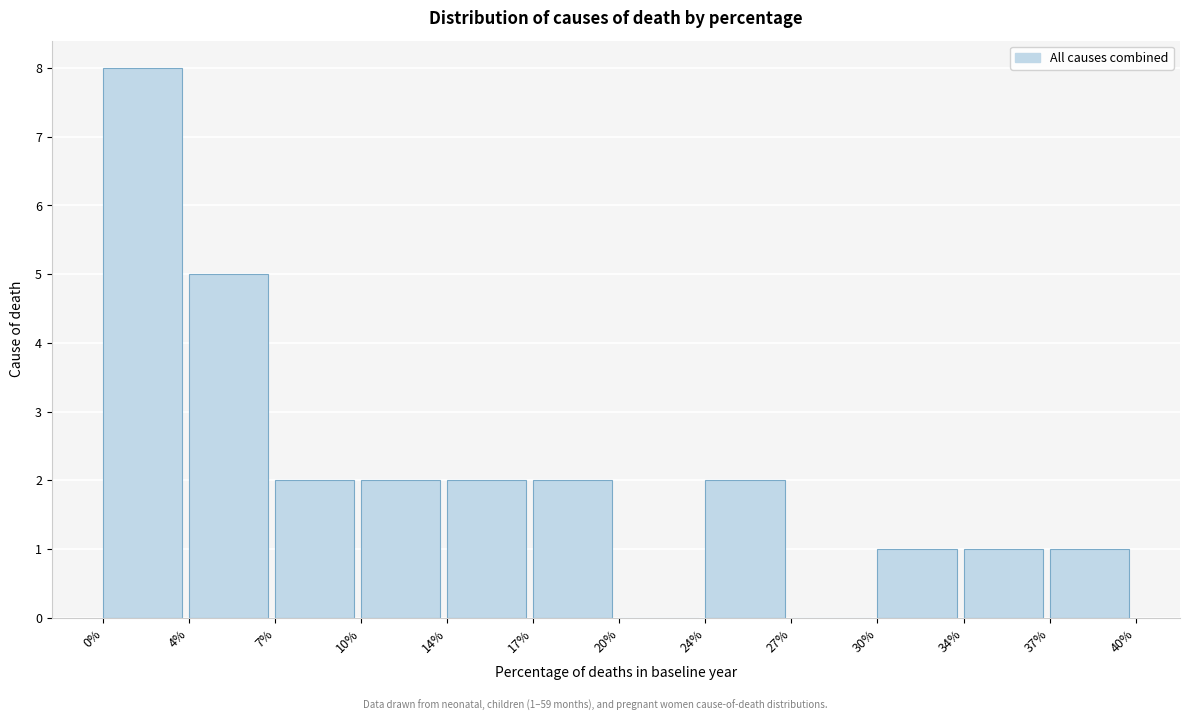

Reading left to right, transcribe all the data shown in this chart.

0%=8	4%=5	7%=2	10%=2	14%=2	17%=2	20%=0	24%=2	27%=0	30%=1	34%=1	37%=1